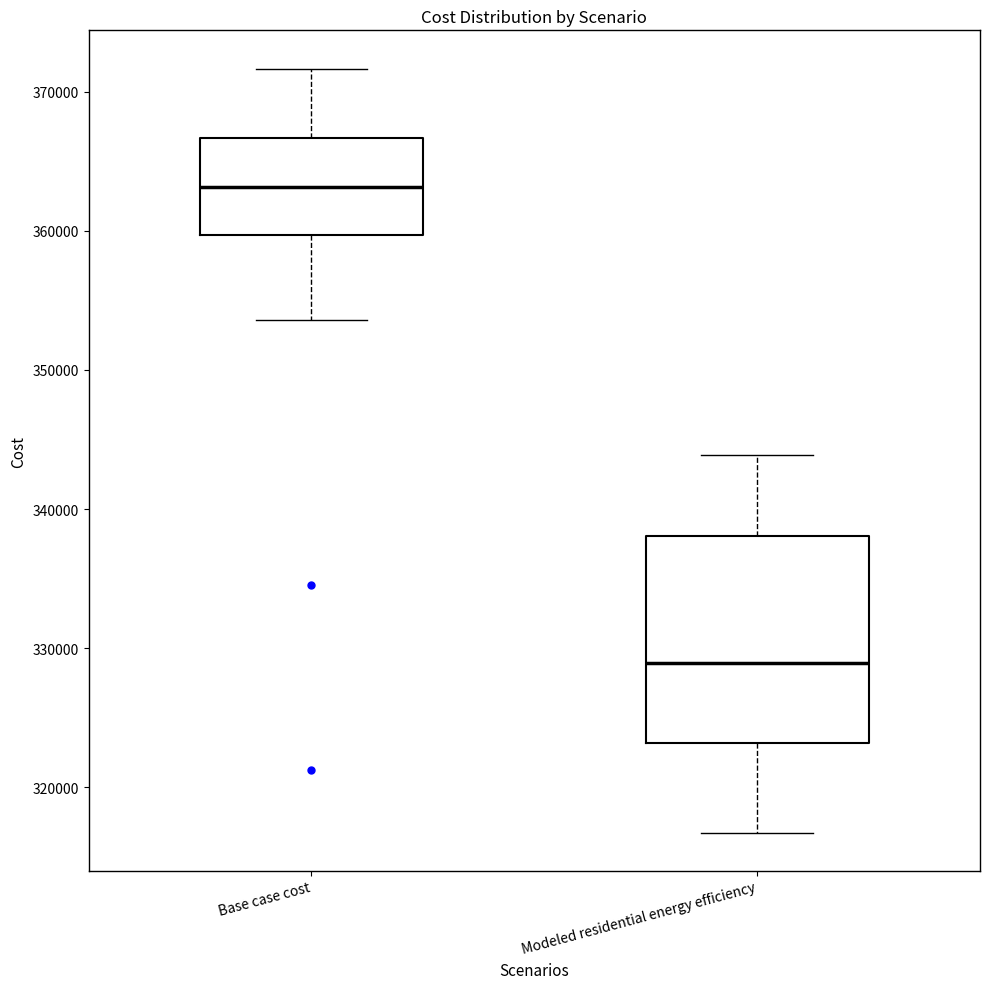

Reading left to right, transcribe this box plot: for each box, give where its median line is, the range the box spans, and where its two whiskers end, as read against the y-axis. The values are not printed on the chart, so give them approximately, as read against the axis.

Base case cost: median 363000, box 360000 to 367000, whiskers 354000 to 372000
Modeled residential energy efficiency: median 329000, box 323000 to 338000, whiskers 317000 to 344000